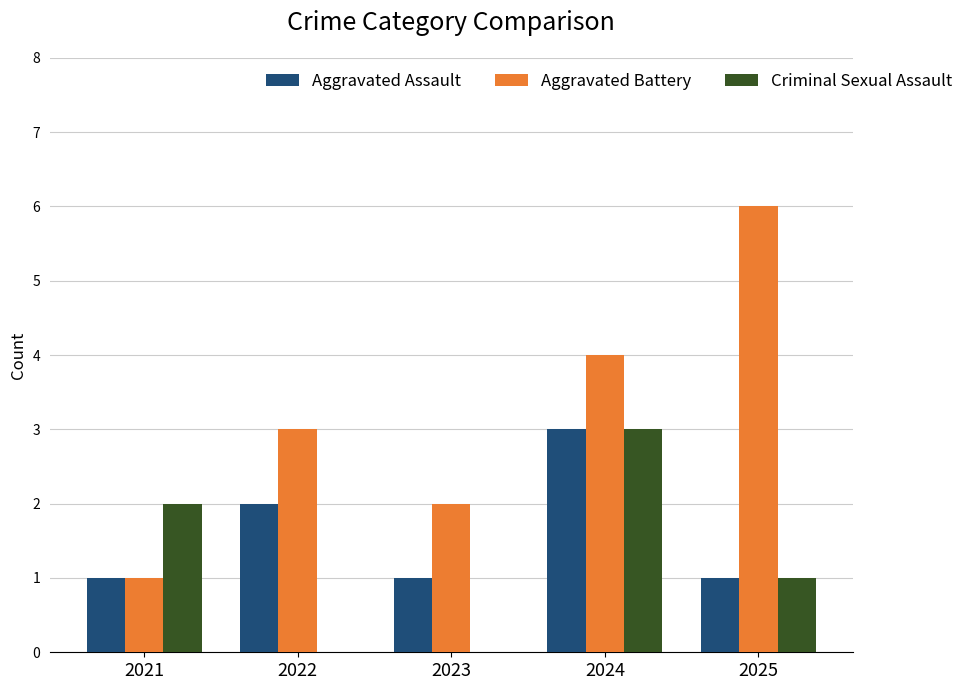

Reading left to right, what are all the values shown in this chart?

Aggravated Assault: 2021=1	2022=2	2023=1	2024=3	2025=1
Aggravated Battery: 2021=1	2022=3	2023=2	2024=4	2025=6
Criminal Sexual Assault: 2021=2	2022=0	2023=0	2024=3	2025=1